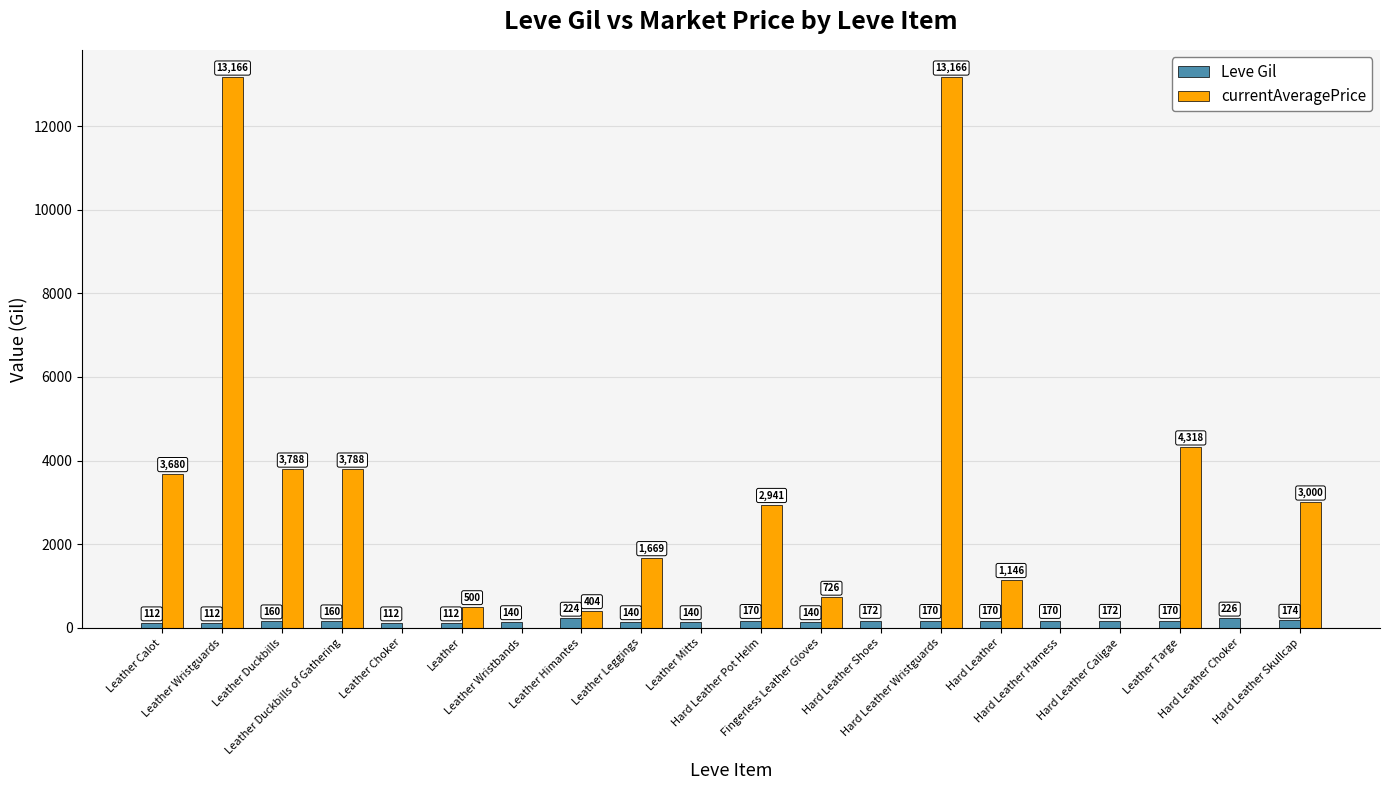

Is the value of Leve Gil at Leather Duckbills greater than the value of currentAveragePrice at Fingerless Leather Gloves?

No